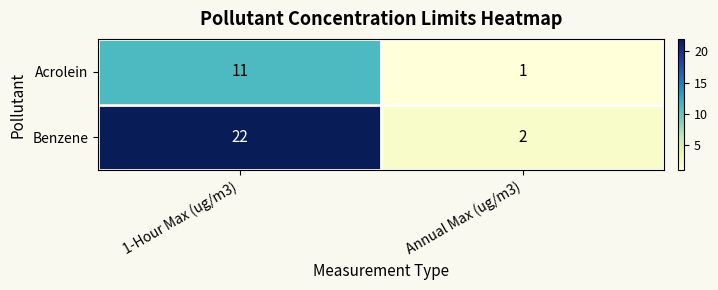

True or false: Benzene has a value of 3 at Annual Max (ug/m3).

False